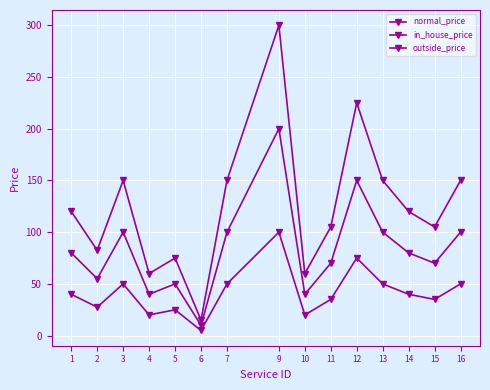

How many distinct data groups are displayed?

3